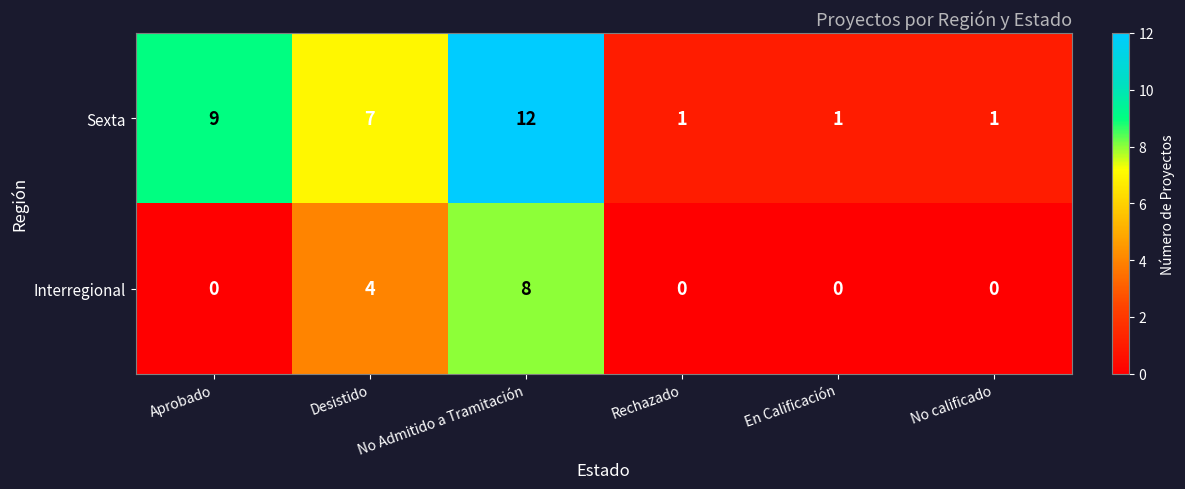

The value of Interregional at No Admitido a Tramitación is 3. True or false?

False